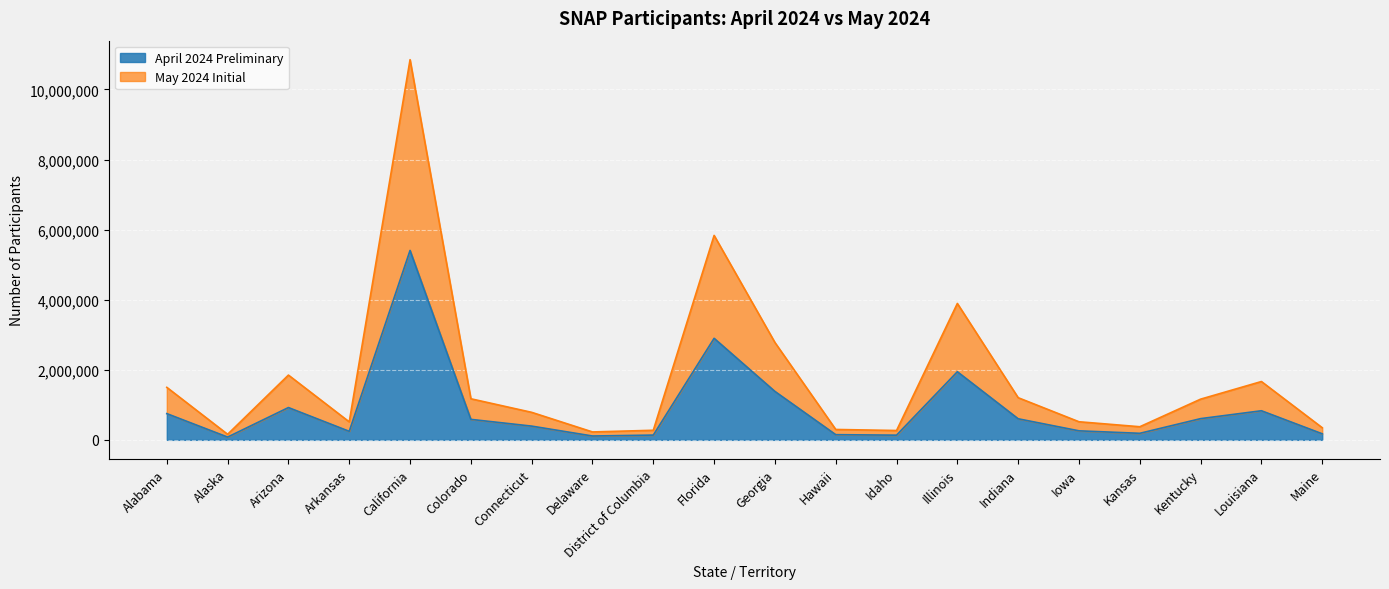

Which series has the widest spread of values?

May 2024 Initial